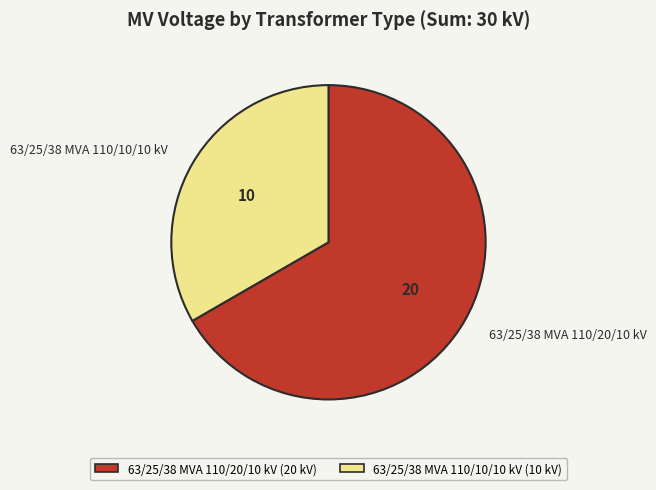

Between 63/25/38 MVA 110/10/10 kV and 63/25/38 MVA 110/20/10 kV, which is larger?

63/25/38 MVA 110/20/10 kV